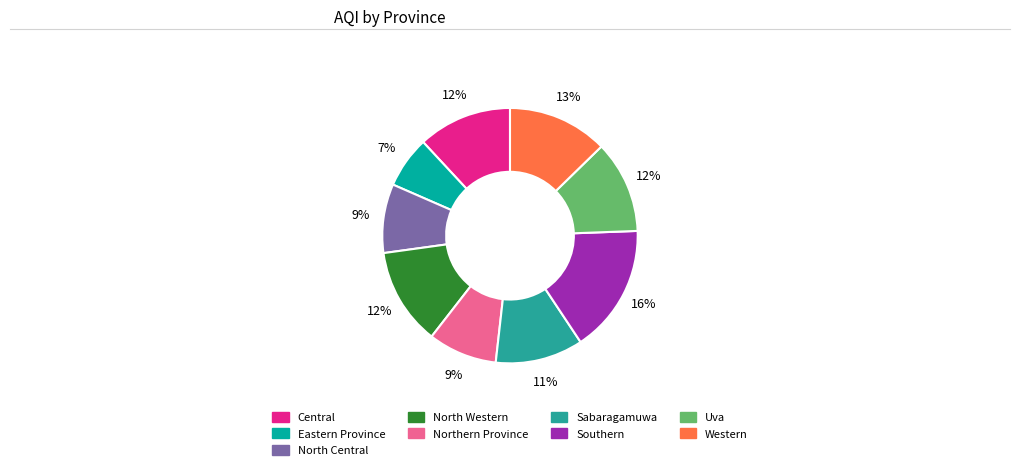

Which slice is the smallest?

Eastern Province